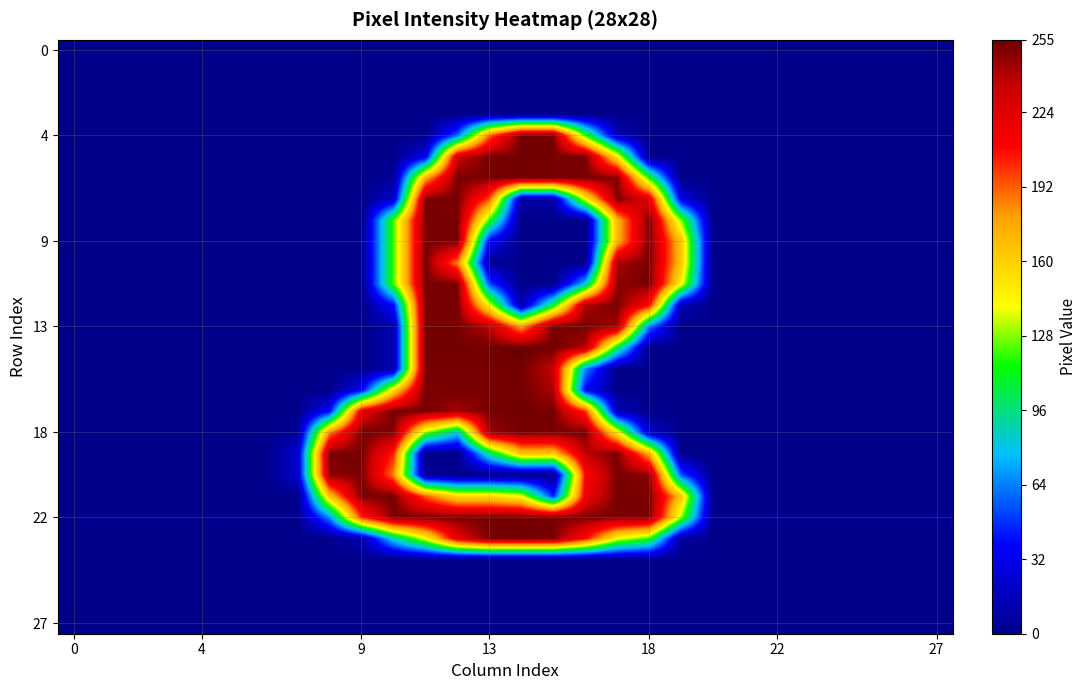

At which category is the sum across all series the highest?

12